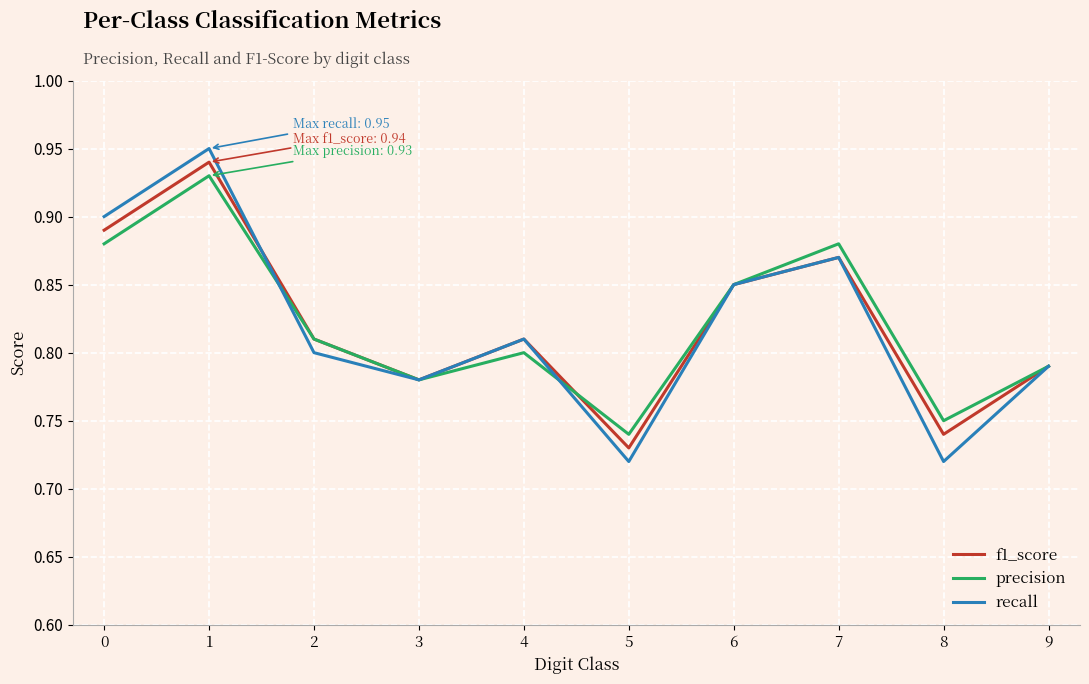

Is the value of f1_score at 6 greater than the value of recall at 9?

Yes